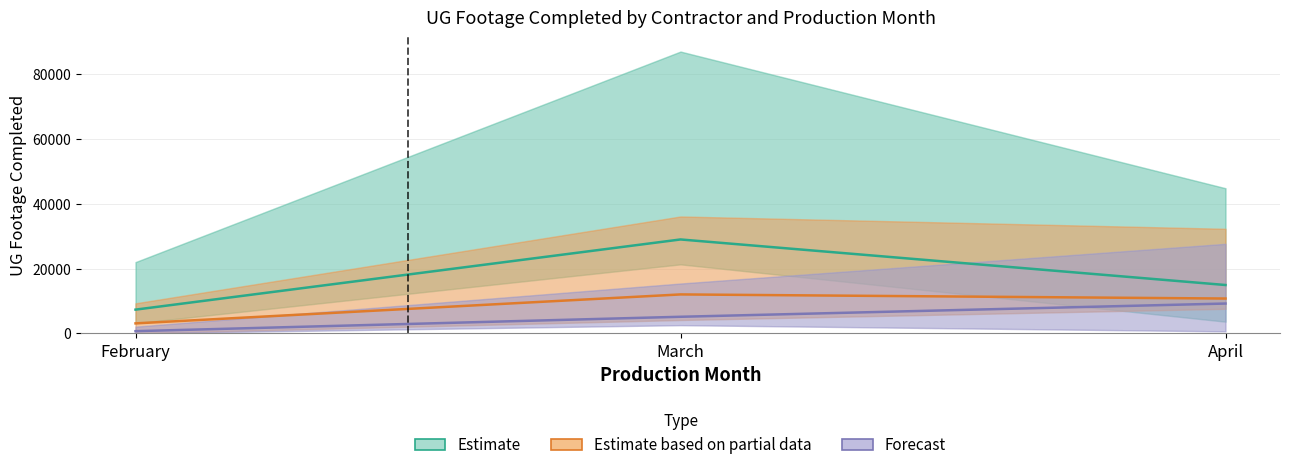

The Estimate series shows 29005.7 at March. True or false?

True